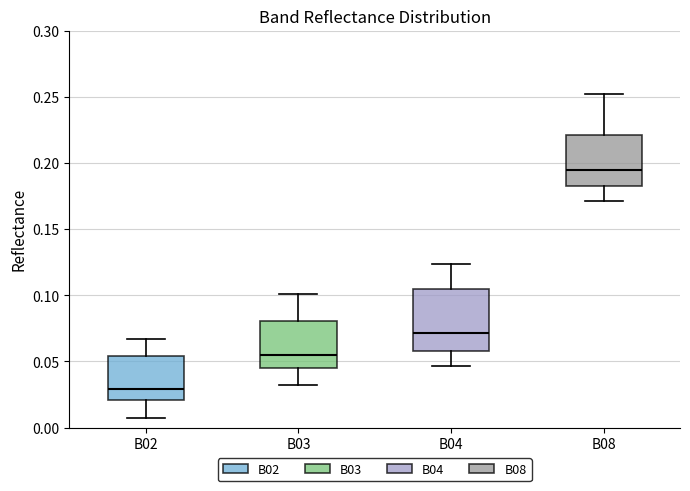

Reading left to right, read every box against the y-axis: the position of its median line, the range the box covers, and the ends of its whiskers. The values are not printed on the chart, so give them approximately, as read against the axis.

B02: median 0.030, box 0.020 to 0.055, whiskers 0.010 to 0.065
B03: median 0.055, box 0.045 to 0.080, whiskers 0.030 to 0.100
B04: median 0.070, box 0.060 to 0.105, whiskers 0.045 to 0.125
B08: median 0.195, box 0.185 to 0.220, whiskers 0.170 to 0.250